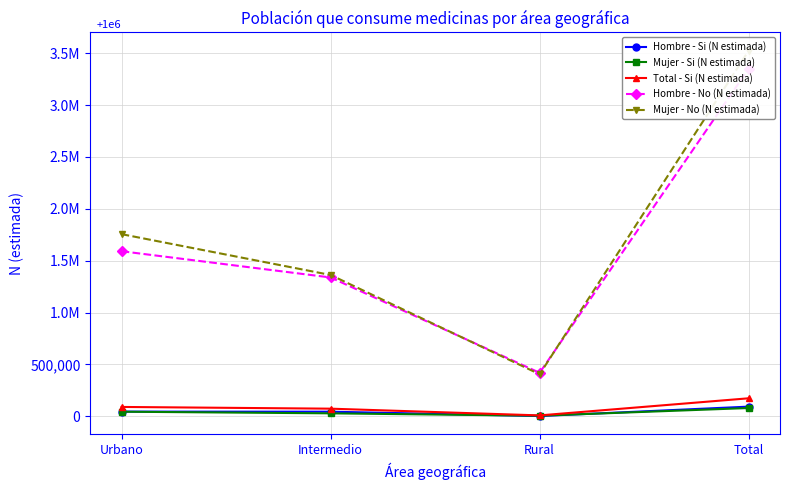

Rank the series by their maximum value, from lowest to highest.

Mujer - Si (N estimada), Hombre - Si (N estimada), Total - Si (N estimada), Hombre - No (N estimada), Mujer - No (N estimada)